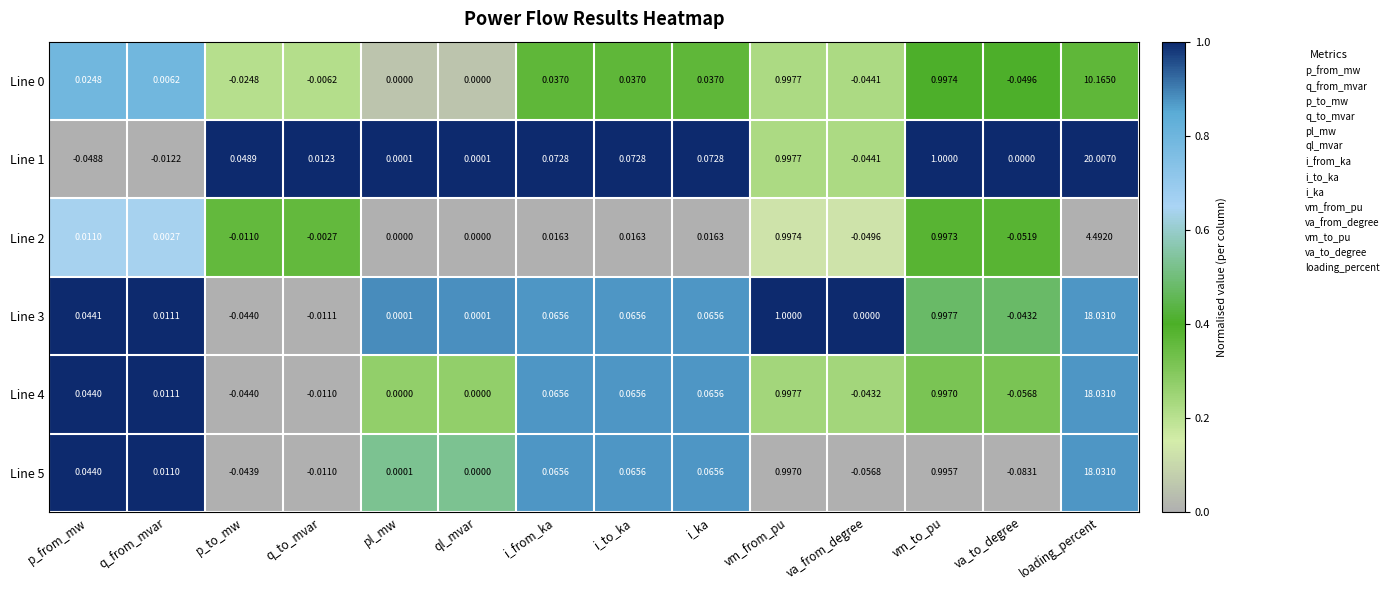

Which series has the largest total across all categories?

Line 1